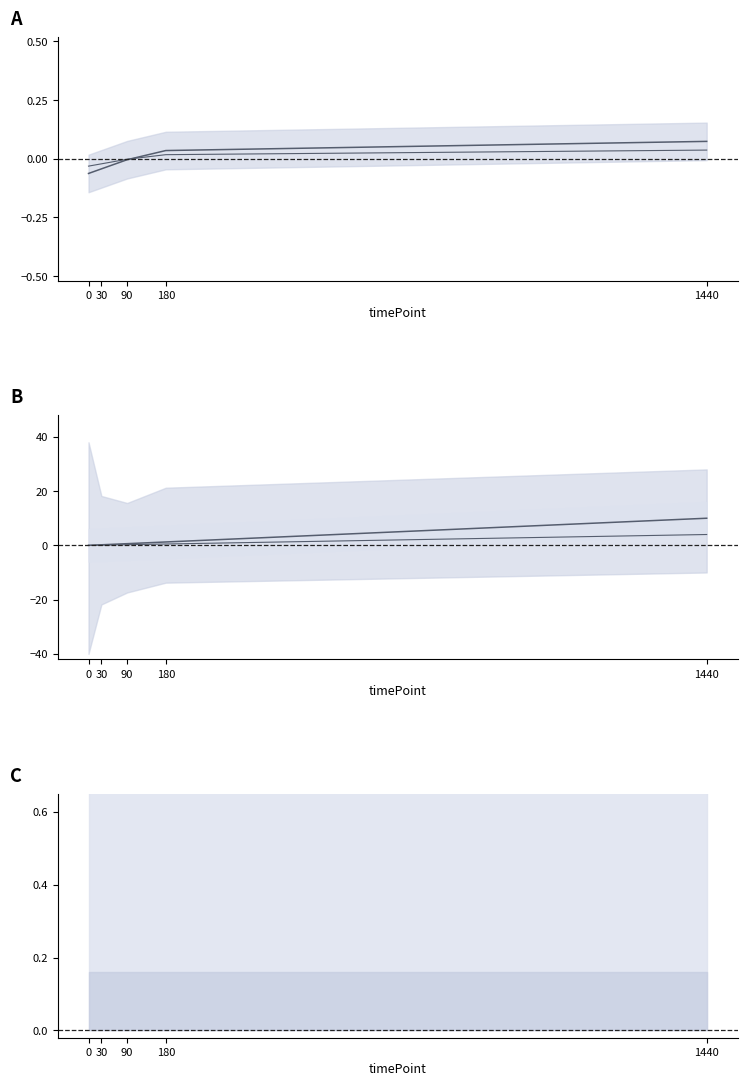

How many data points does each series have?

5